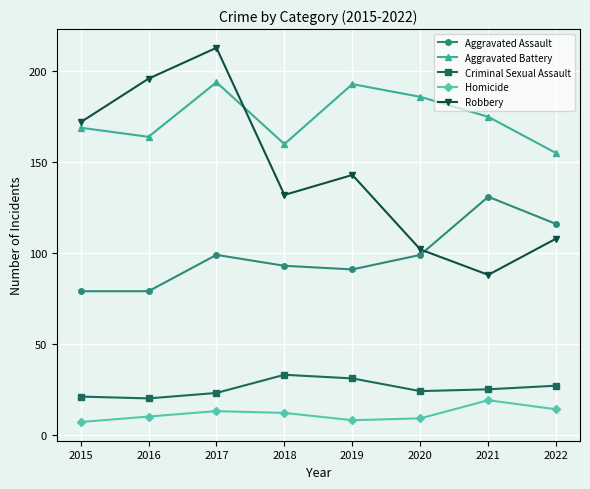

Reading left to right, transcribe all the data shown in this chart.

Aggravated Assault: 2015=79	2016=79	2017=99	2018=93	2019=91	2020=99	2021=131	2022=116
Aggravated Battery: 2015=169	2016=164	2017=194	2018=160	2019=193	2020=186	2021=175	2022=155
Criminal Sexual Assault: 2015=21	2016=20	2017=23	2018=33	2019=31	2020=24	2021=25	2022=27
Homicide: 2015=7	2016=10	2017=13	2018=12	2019=8	2020=9	2021=19	2022=14
Robbery: 2015=172	2016=196	2017=213	2018=132	2019=143	2020=102	2021=88	2022=108